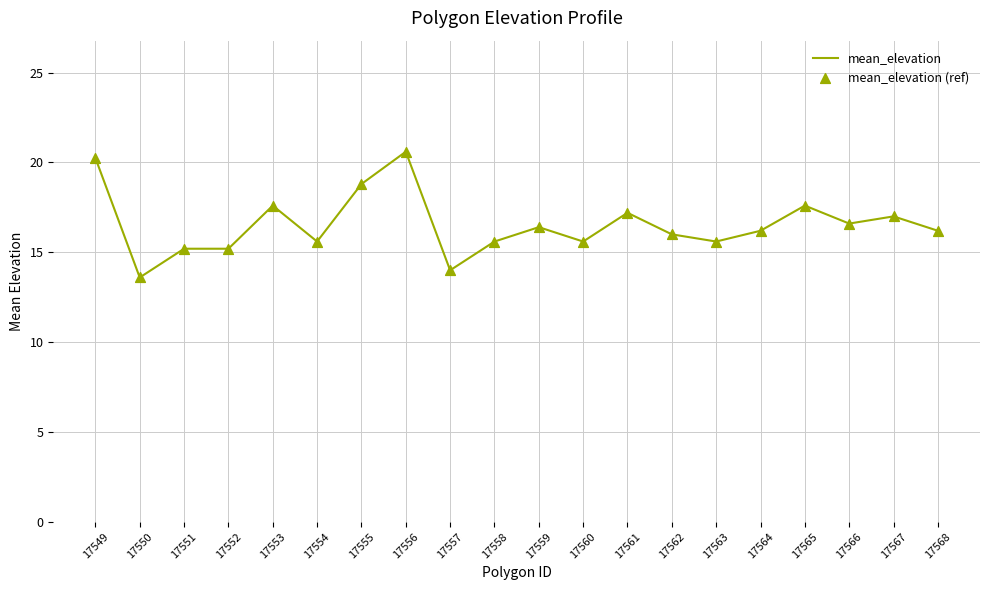

What is the change in value from 17558 to 17567?

+1.4